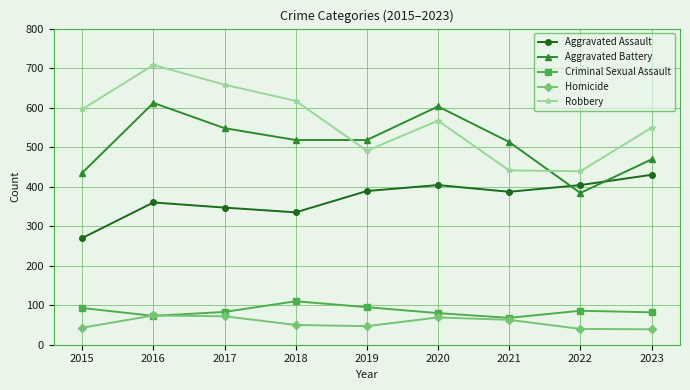

What are all the series names shown in the legend?

Aggravated Assault, Aggravated Battery, Criminal Sexual Assault, Homicide, Robbery